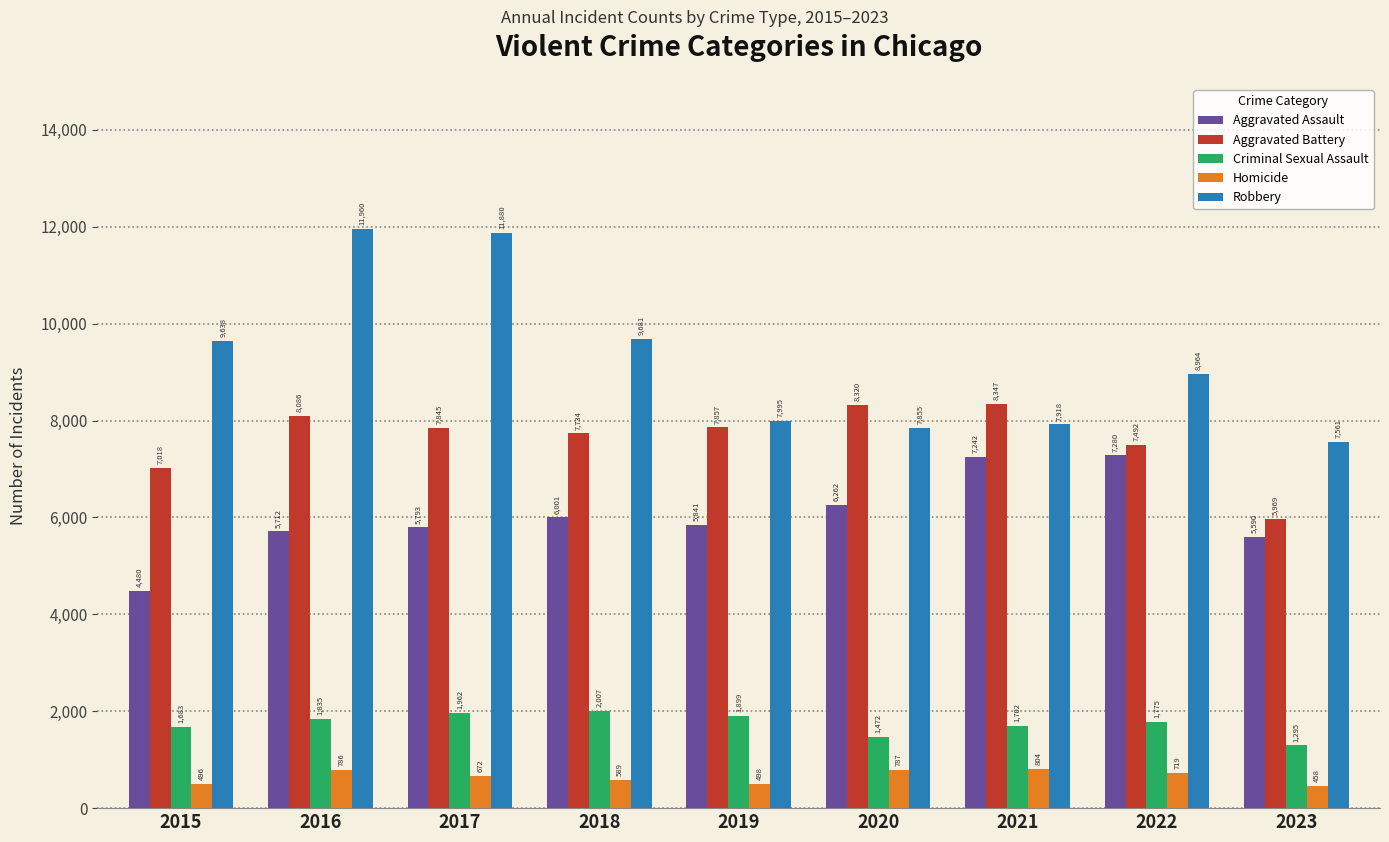

Is the value of Criminal Sexual Assault at 2015 greater than the value of Aggravated Battery at 2015?

No